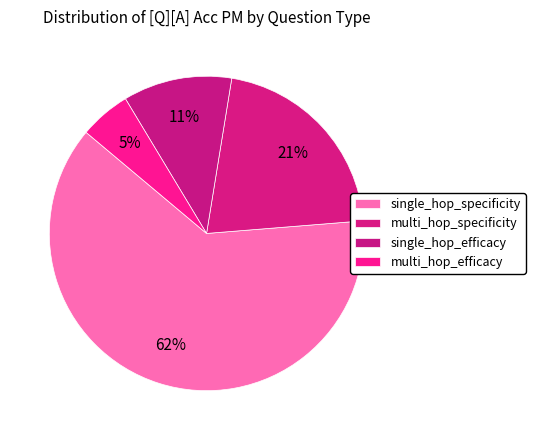

How many segments does this pie chart have?

4